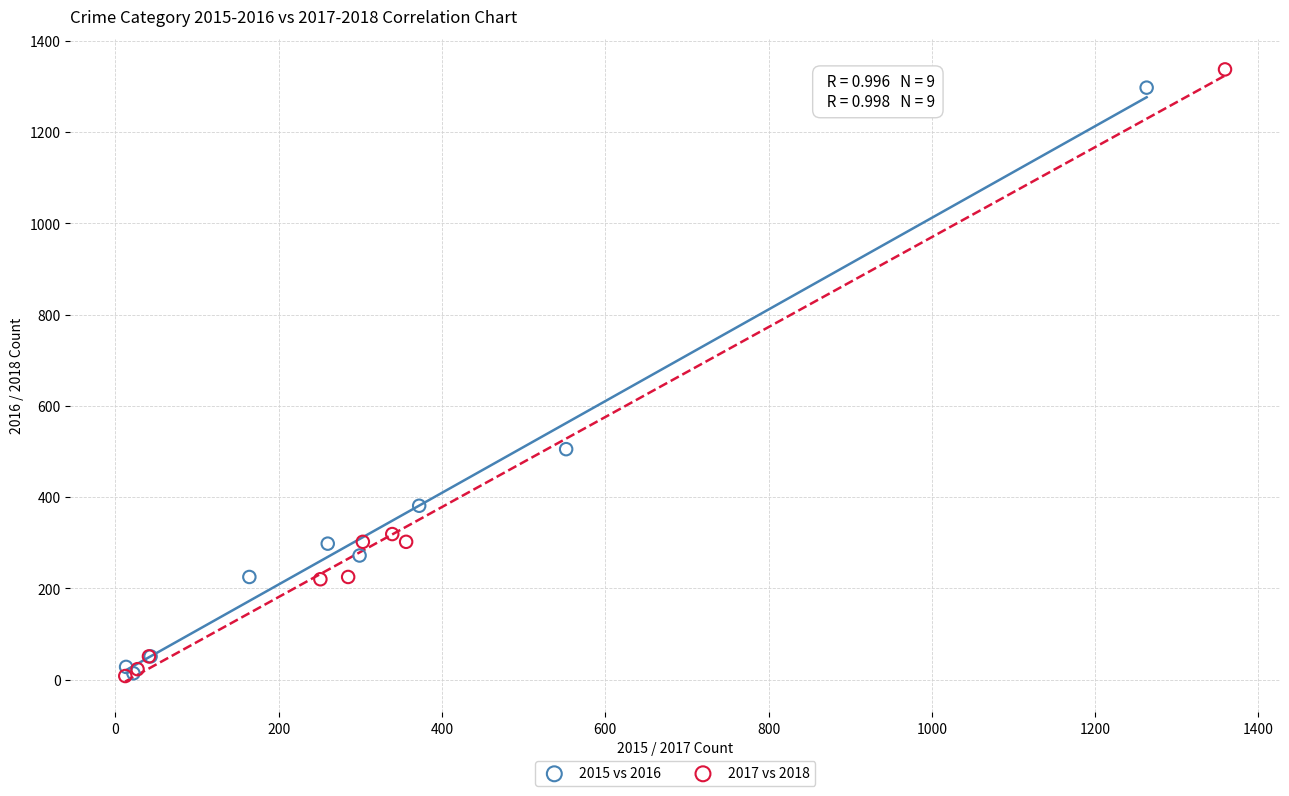

Which series has the largest Y range (max minus min)?

2017 vs 2018